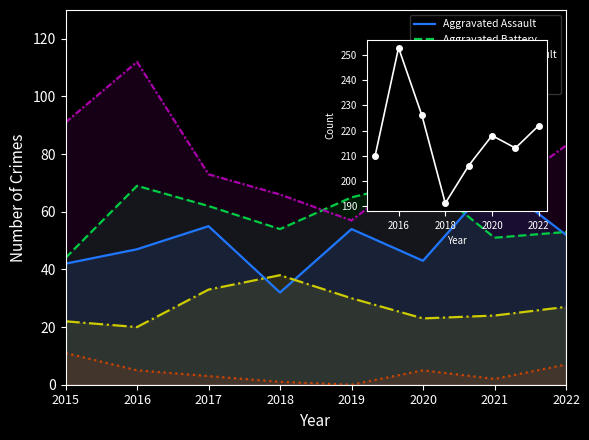

Between 2018 and 2017, which is larger?

2017